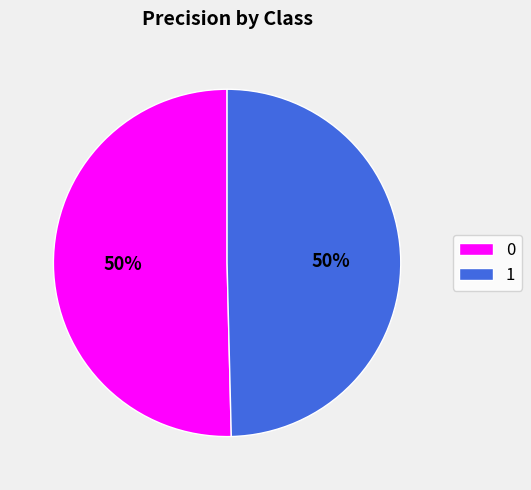

Do 1 and 0 together represent more than half of the pie?

Yes